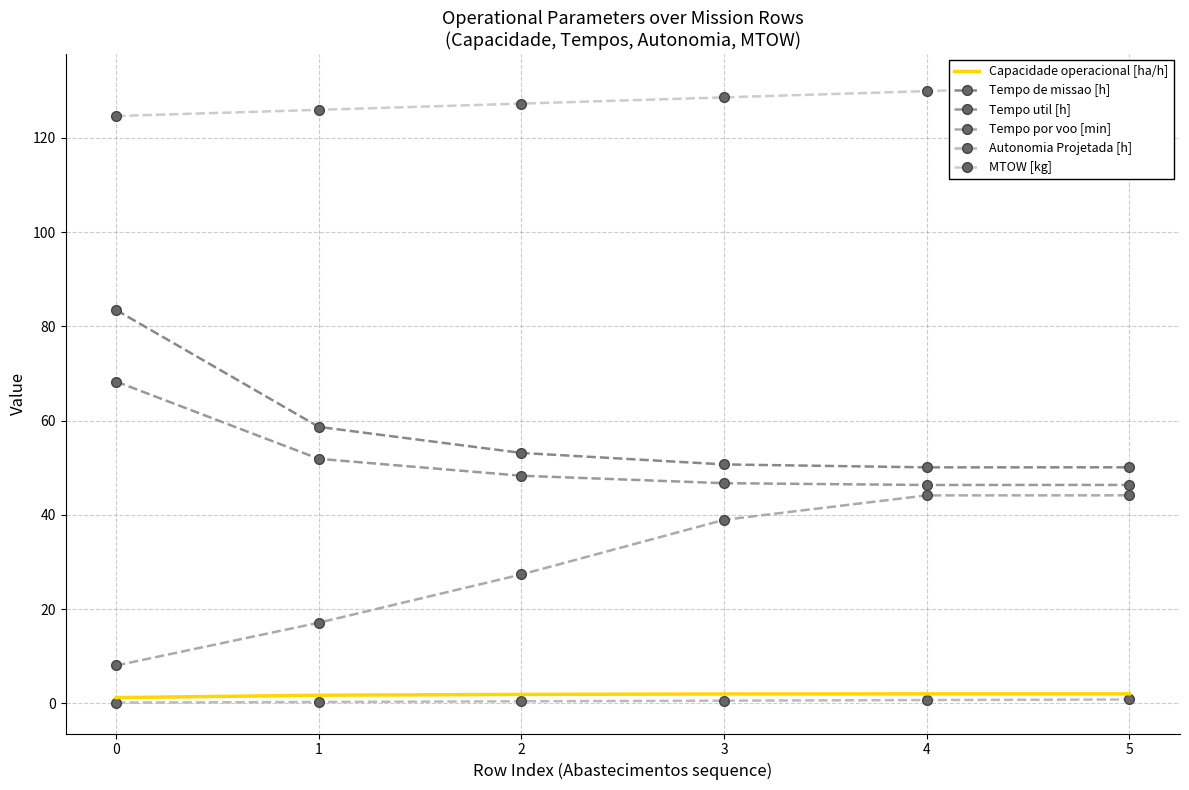

True or false: Tempo por voo [min] and Tempo util [h] intersect in this chart.

False